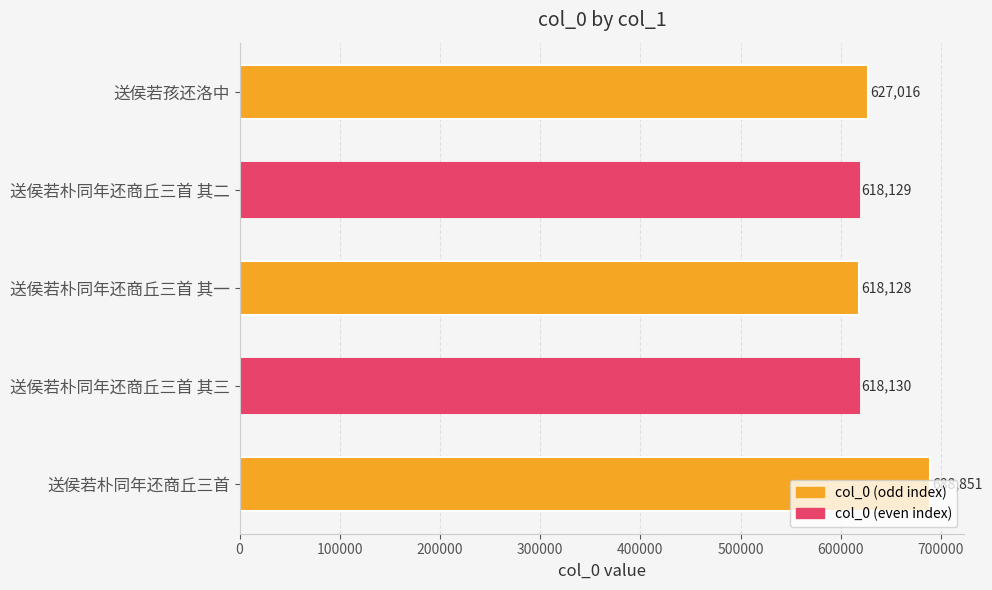

List the labels in order of value, smallest first.

送侯若朴同年还商丘三首 其一, 送侯若朴同年还商丘三首 其二, 送侯若朴同年还商丘三首 其三, 送侯若孩还洛中, 送侯若朴同年还商丘三首